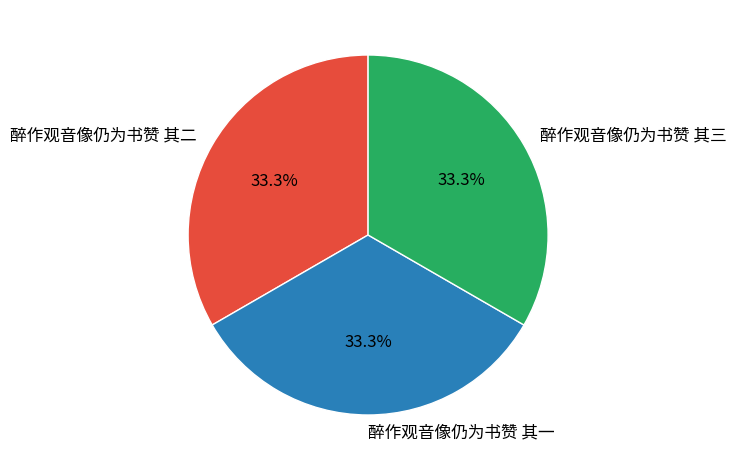

What portion of the pie excludes 醉作观音像仍为书赞 其三?

66.7%